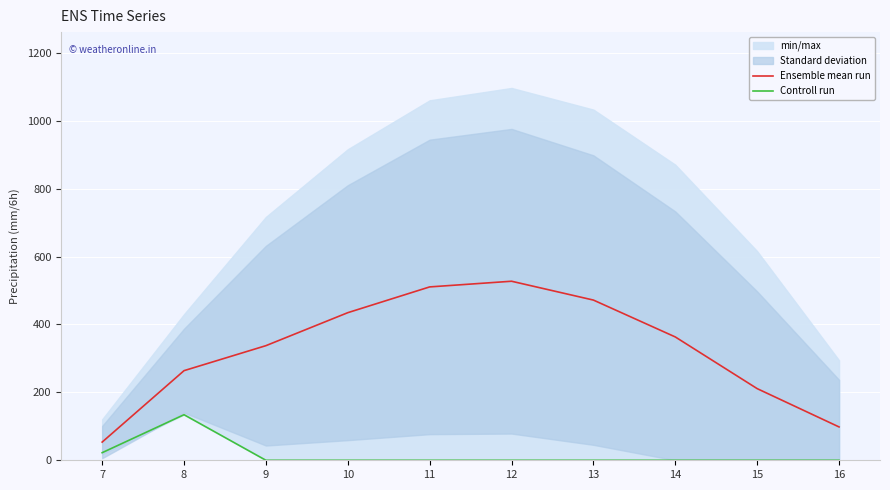

Reading left to right, list all the values displayed in this chart.

Ensemble mean run: 53.6	264.0	337.6	434.8	510.7	527.4	471.9	363.2	211.0	98.2
Controll run: 22.3	134.2	0.0	0.0	0.0	0.0	0.0	0.0	0.0	0.0